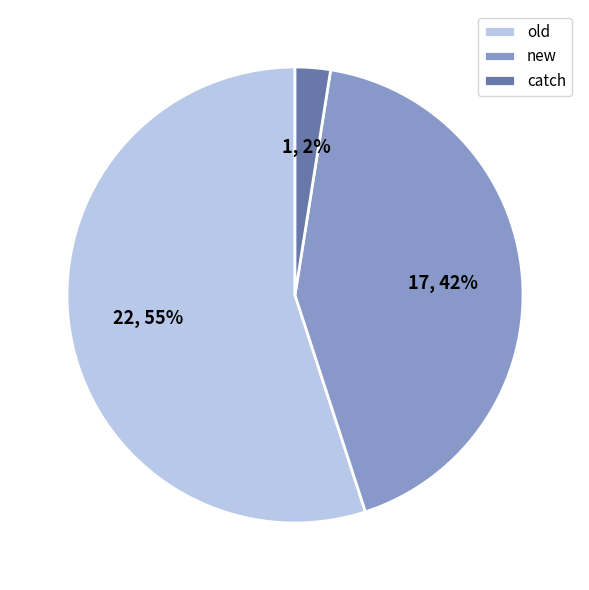

Count the number of slices in the pie.

3